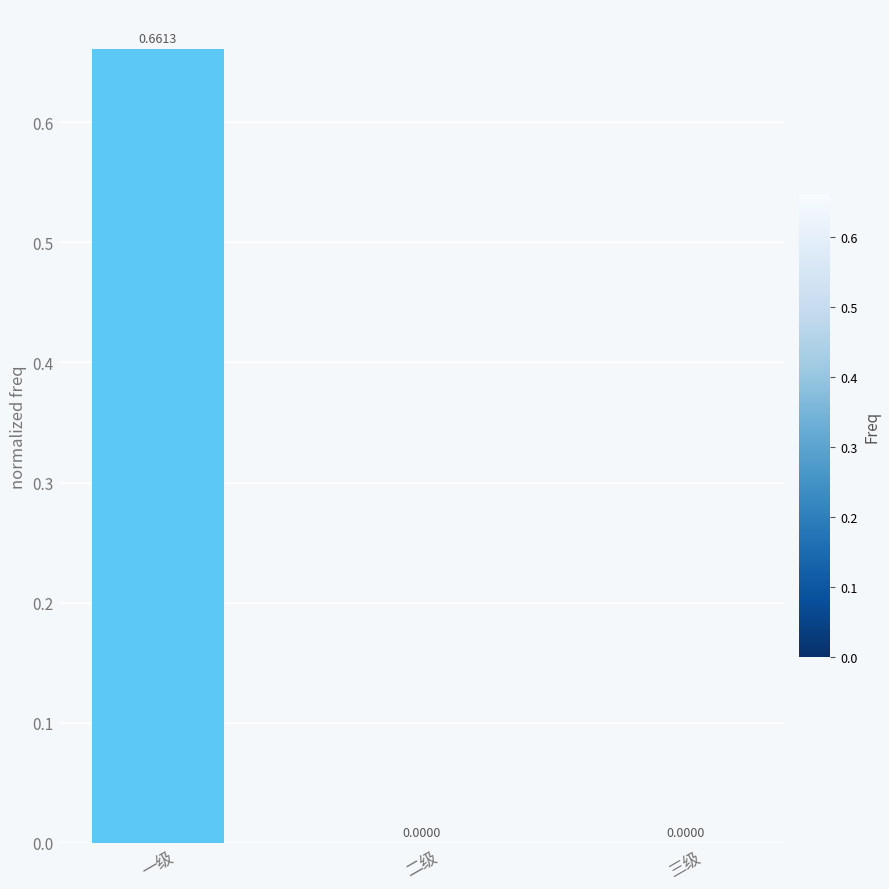

What is the average value?

0.2